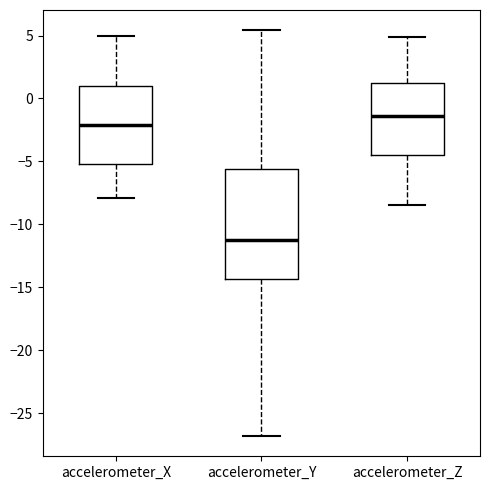

Reading left to right, read every box against the y-axis: the position of its median line, the range the box covers, and the ends of its whiskers. The values are not printed on the chart, so give them approximately, as read against the axis.

accelerometer_X: median -2.0, box -5.0 to 1.0, whiskers -8.0 to 5.0
accelerometer_Y: median -11.5, box -14.5 to -5.5, whiskers -27.0 to 5.5
accelerometer_Z: median -1.5, box -4.5 to 1.5, whiskers -8.5 to 5.0